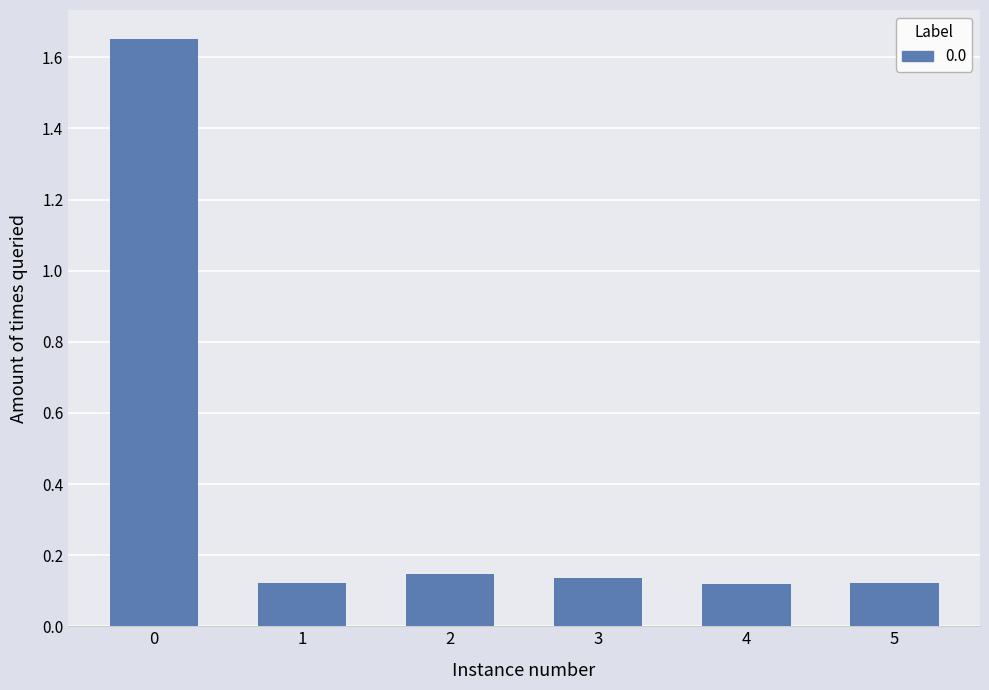

True or false: the data shows 0.2 at 2.

False